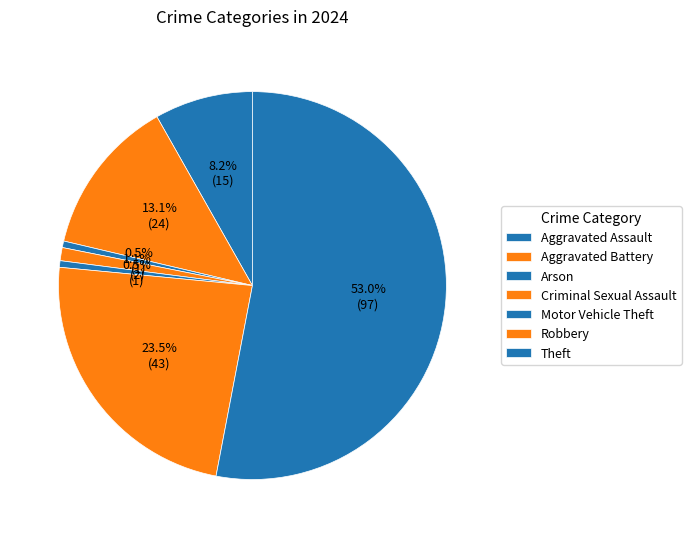

How many slices are in this pie chart?

7